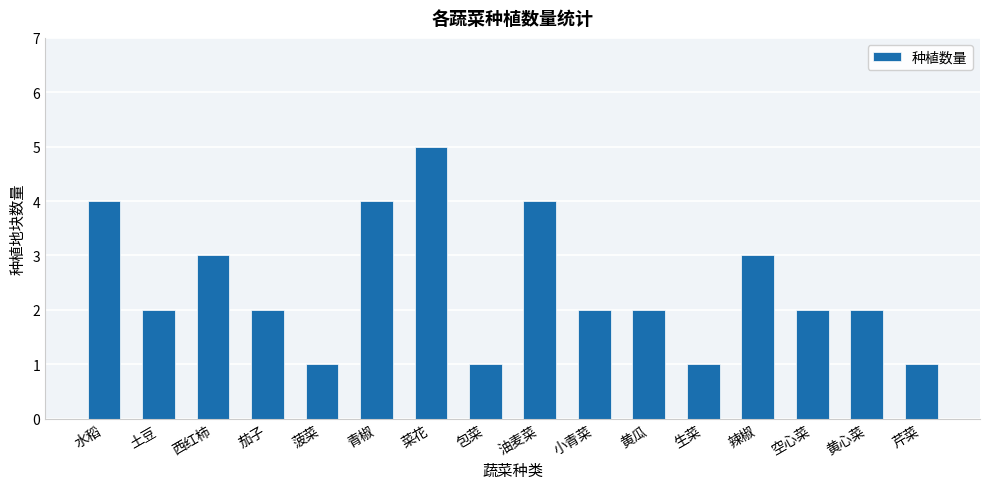

What is the change in value from 包菜 to 黄瓜?

+1